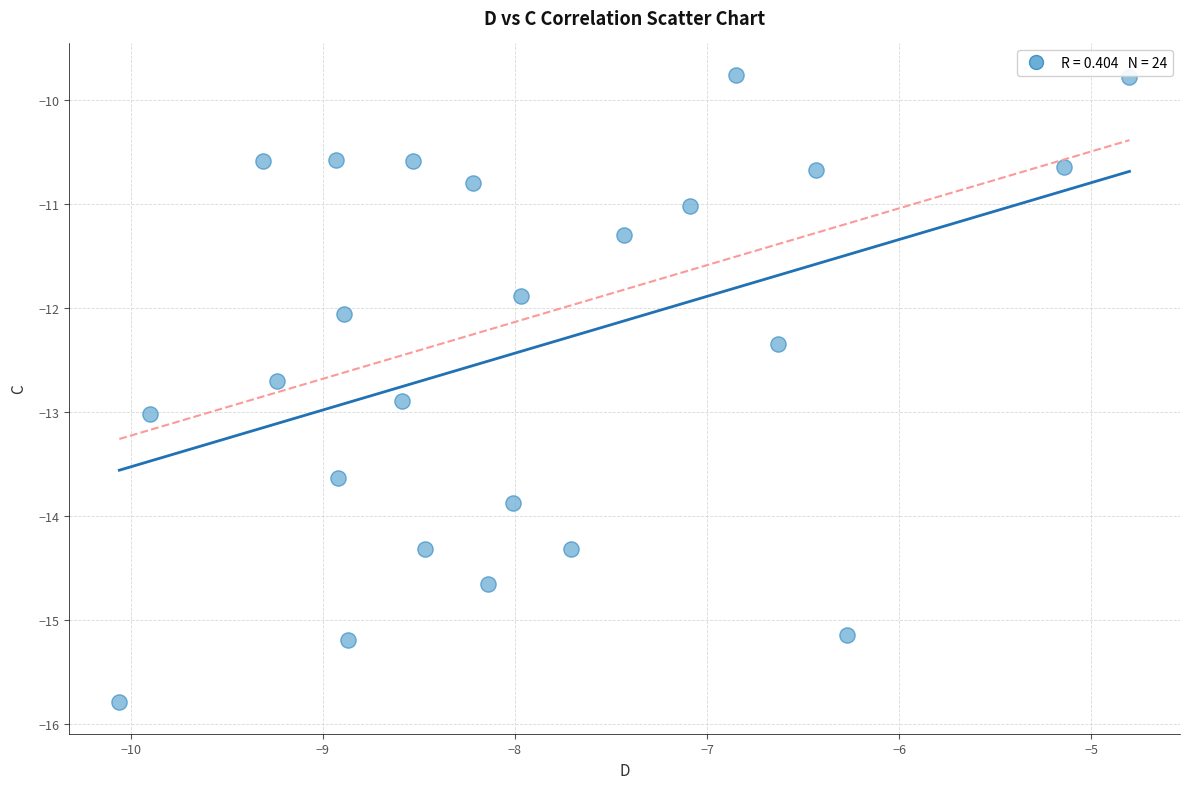

What is the range of Y values (max minus min)?

6.0